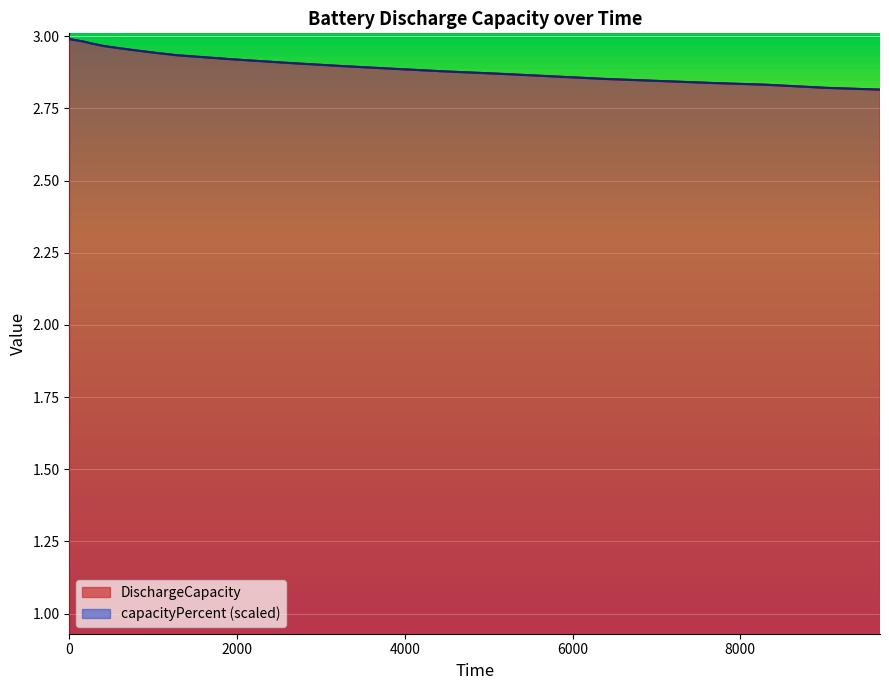

What is the value of the capacityPercent point at the 14th from the left?

2.9